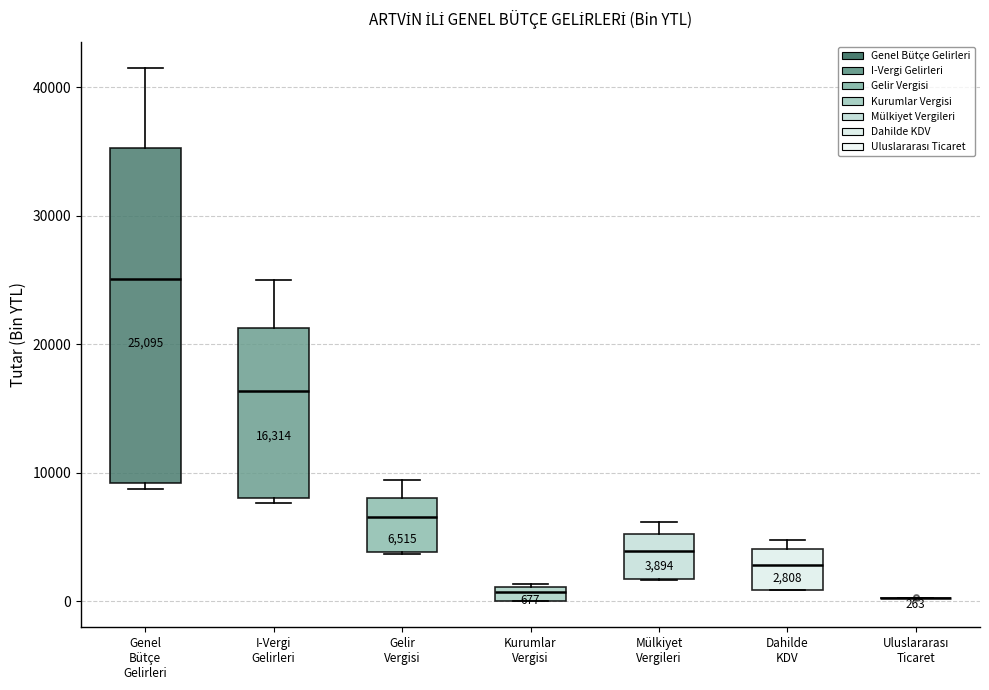

Which box is the tallest, from its lower edge to its upper edge?

Genel Bütçe Gelirleri